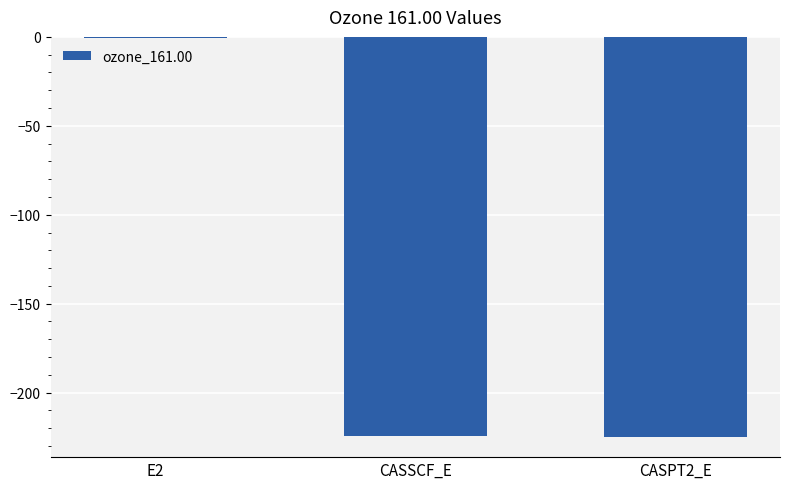

What is the average value?

-150.0